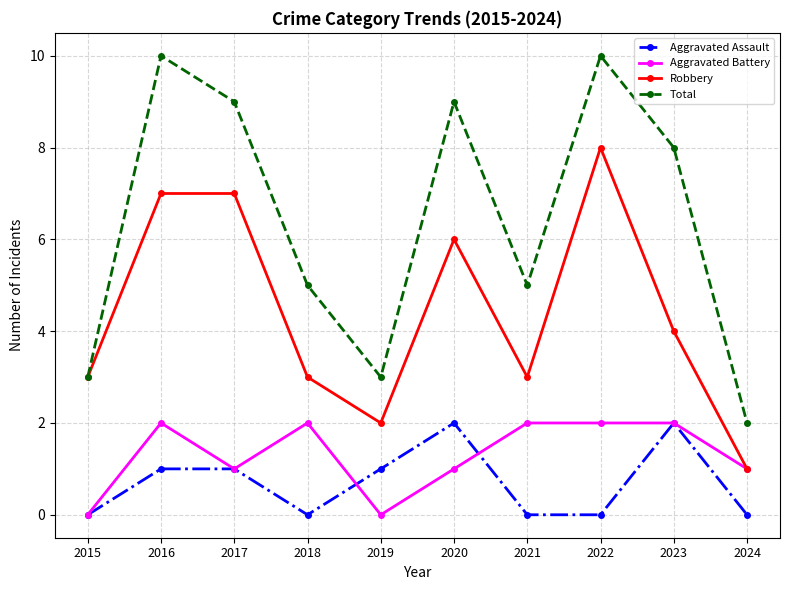

Which category has the lowest value in the Robbery series?

2024